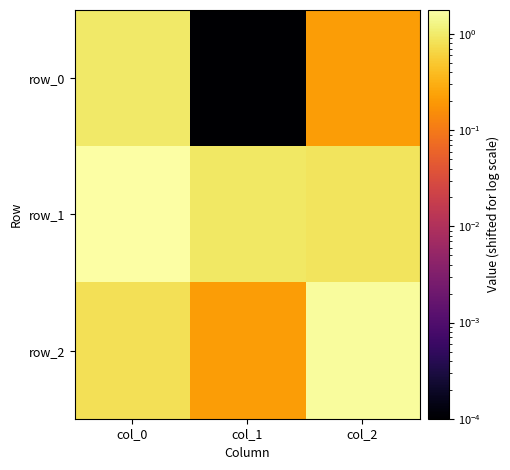

Is it true that row_0 equals 0.3 at col_2?

False